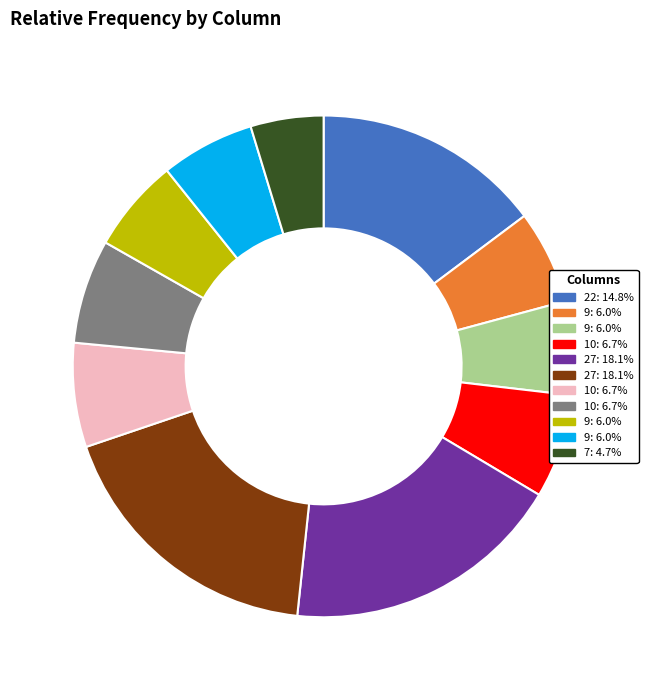

Is there a majority slice in this chart?

No